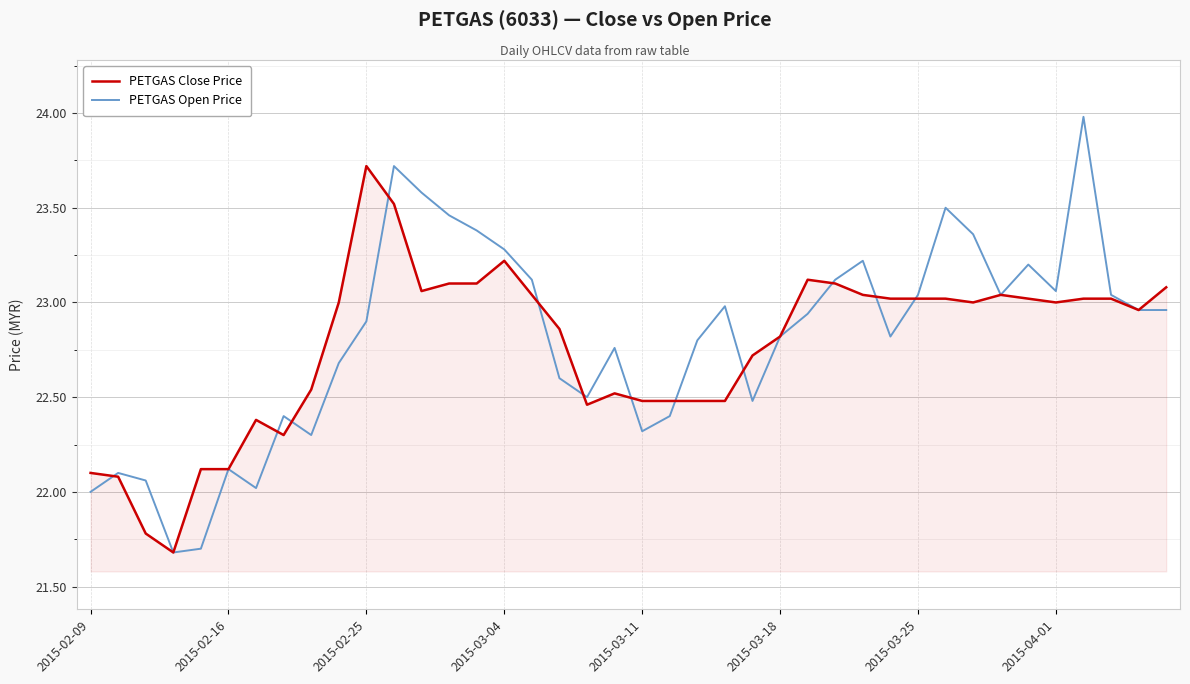

What is the maximum value shown in the chart?

24.0